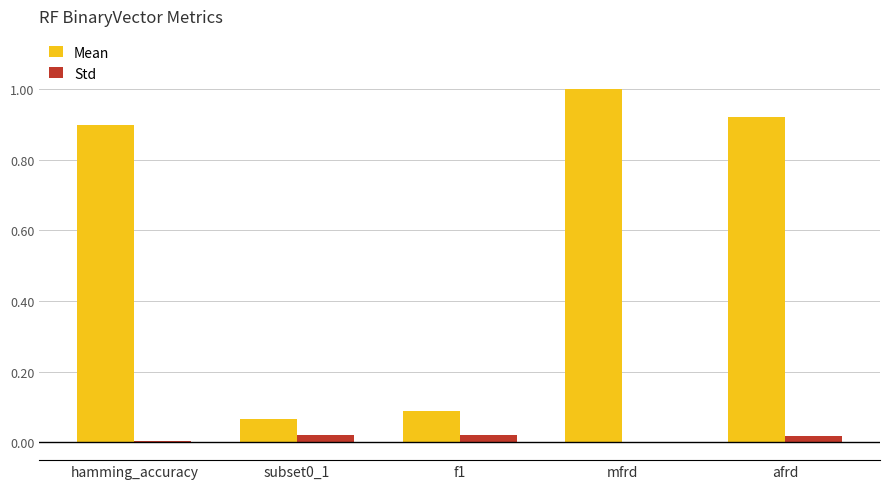

Is it true that Mean equals 0.3 at mfrd?

False